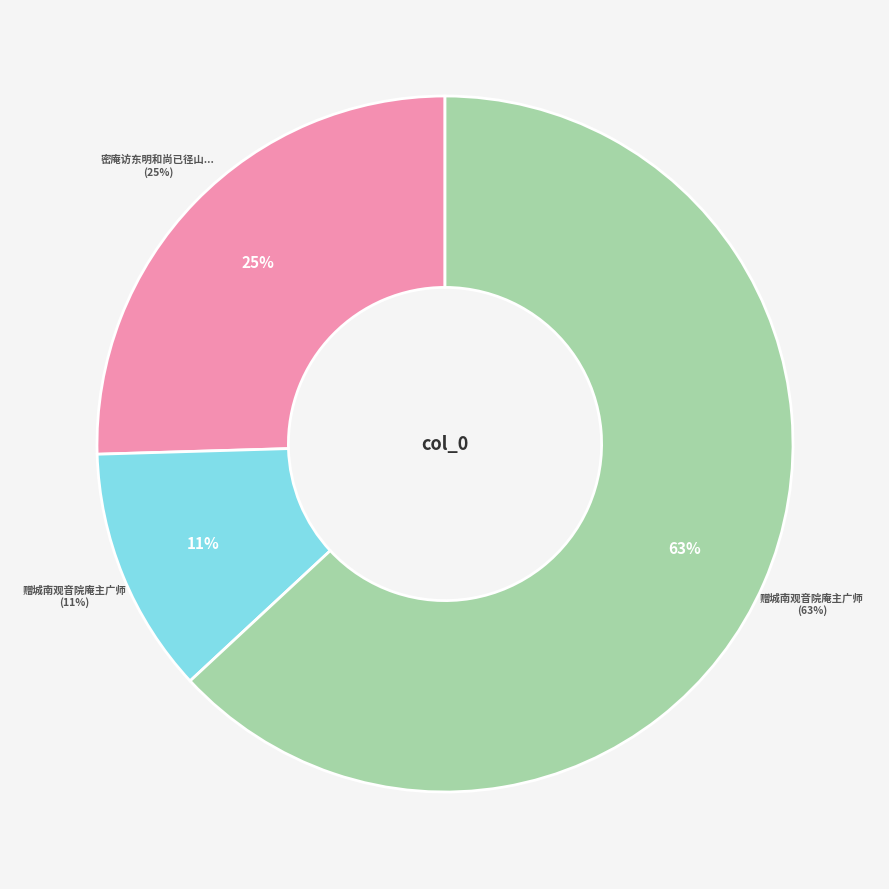

Which slice represents more than half of the pie?

赠城南观音院庵主广师